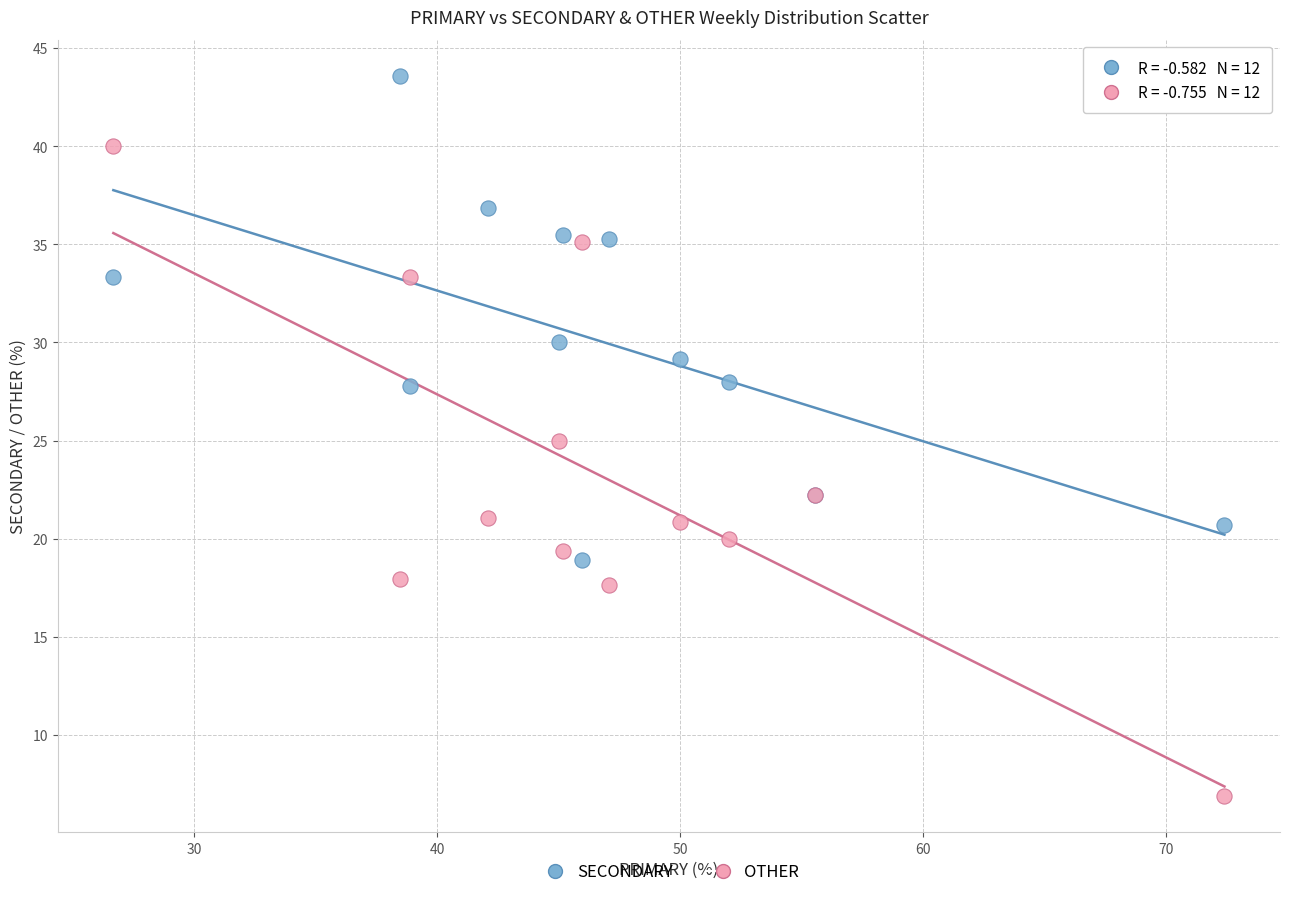

In the SECONDARY series, what Y value is closest to 31?

30.0